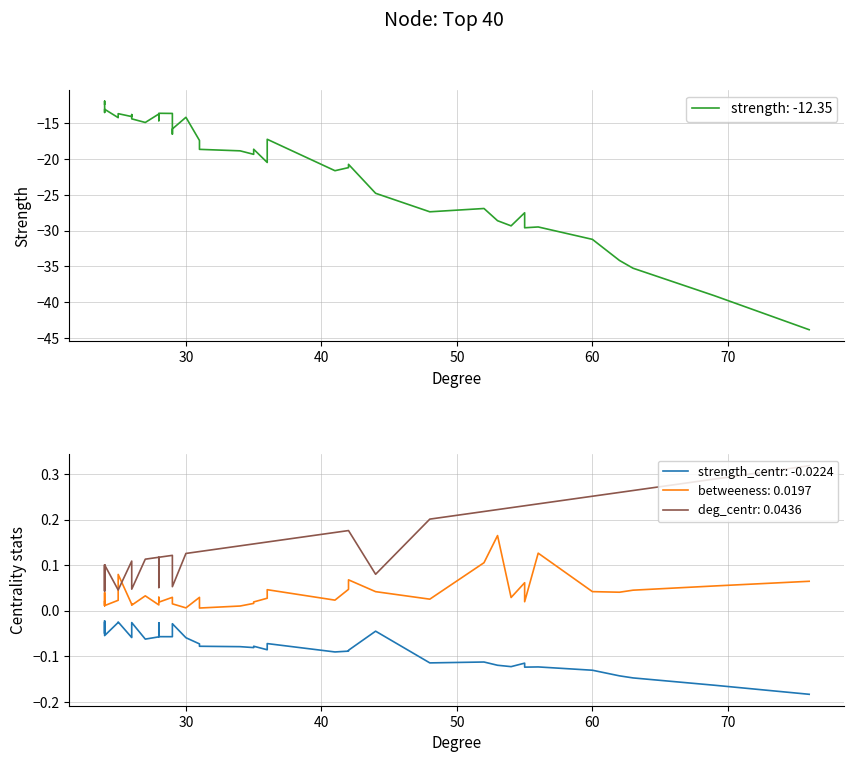

Which series has the largest range (max minus min)?

strength